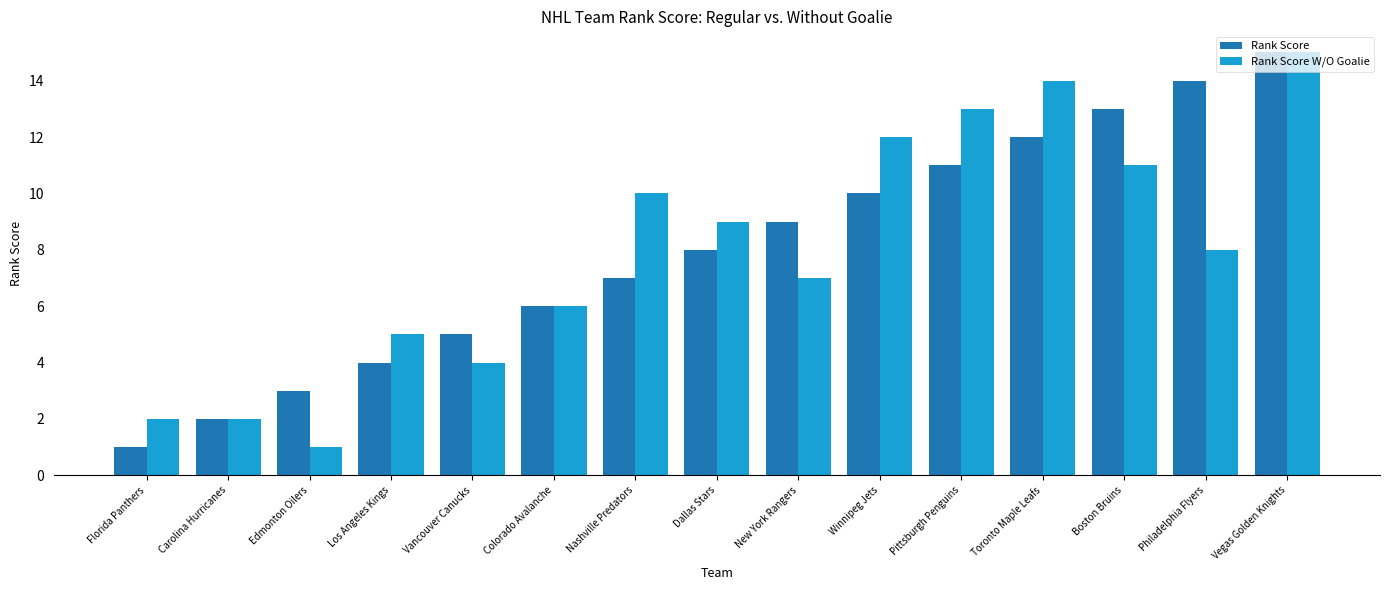

What is the average value of the Rank Score W/O Goalie series?

8